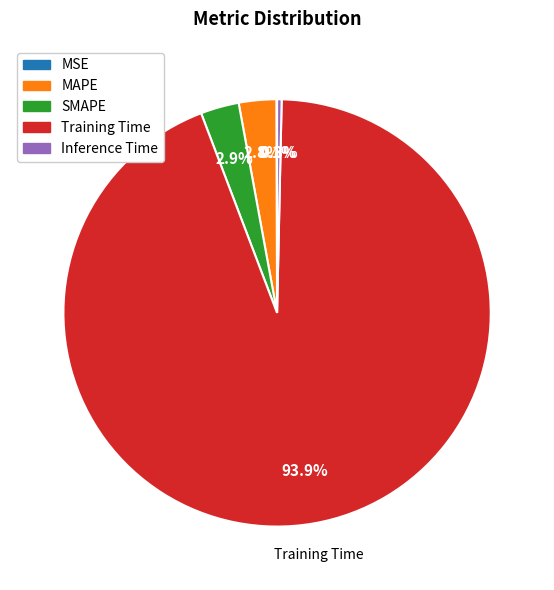

Is there a majority slice in this chart?

Yes